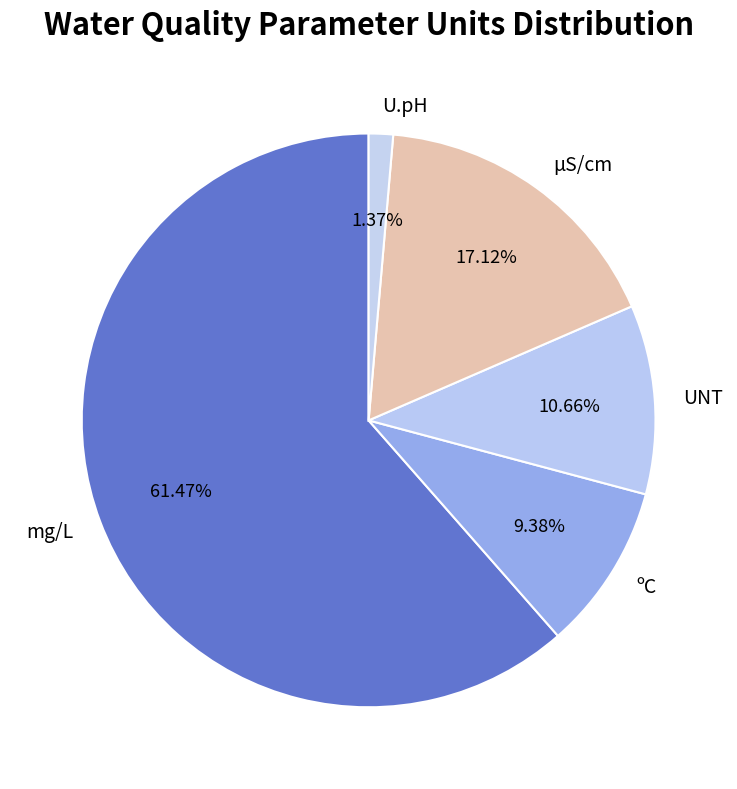

What percentage do U.pH and µS/cm together represent?

18.5%